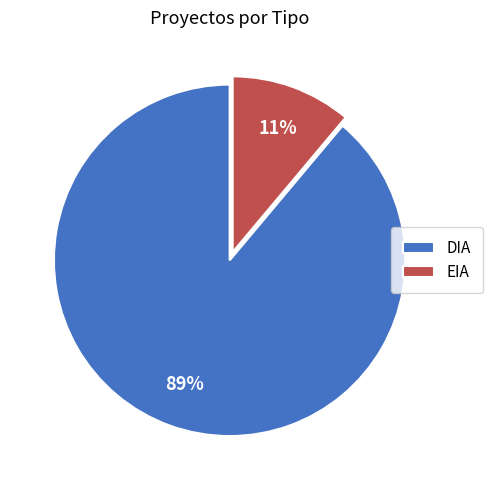

To the nearest percent, what is the difference between the largest and smallest slice percentages?

78%